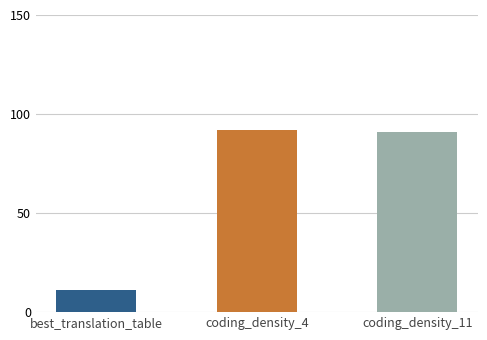

The value at best_translation_table is 11.0. True or false?

True